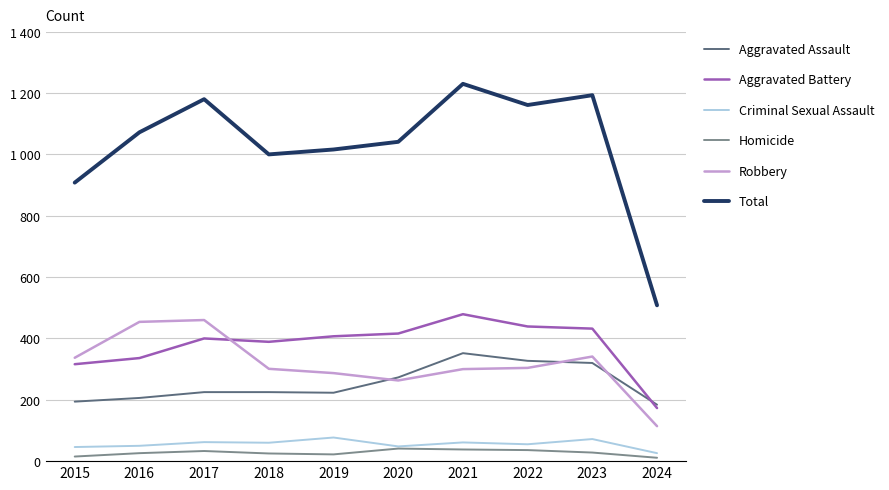

At how many categories does at least one series exceed 239?

10